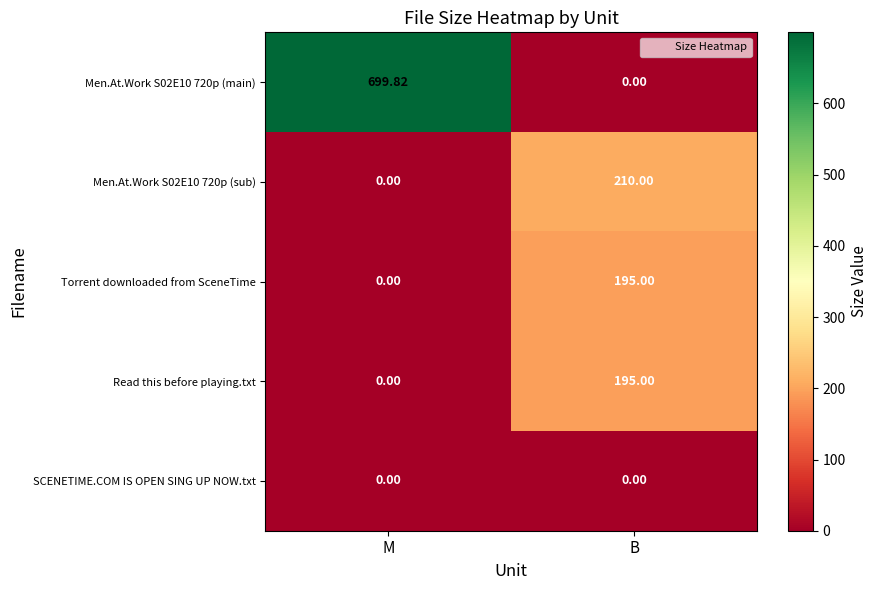

At which category is the sum across all series the highest?

M